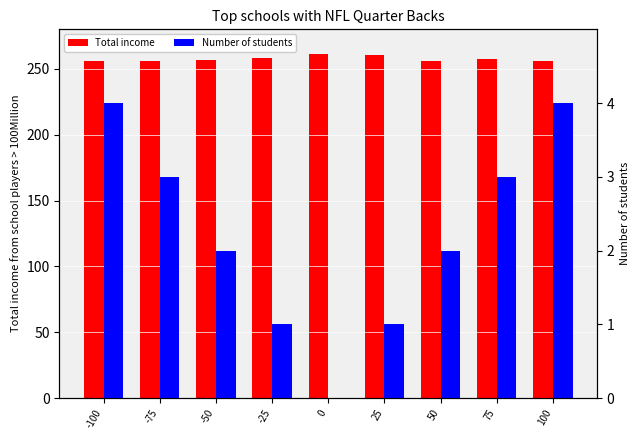

What is the average value of the Total income series?

257.5